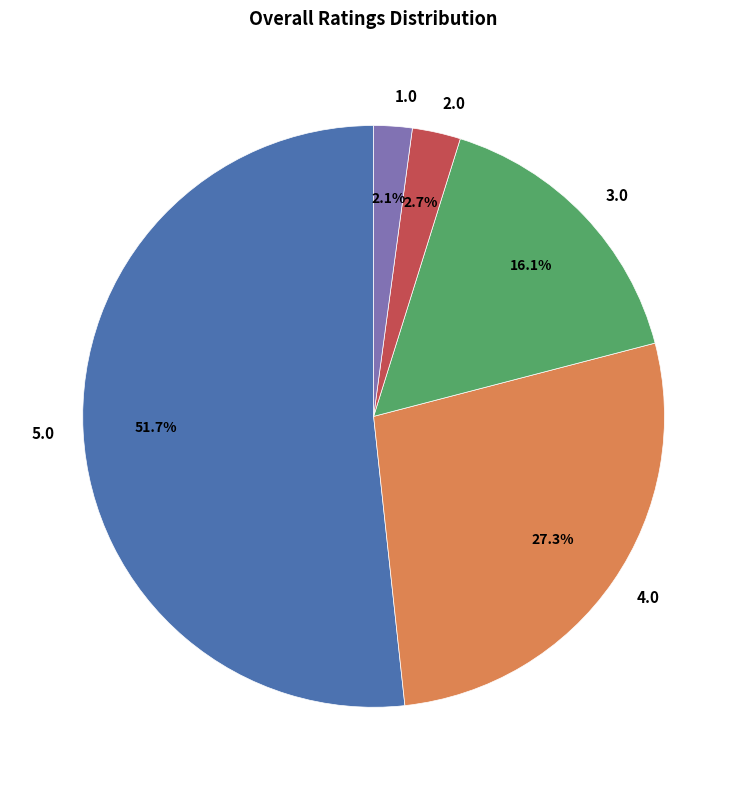

Count the number of slices in the pie.

5